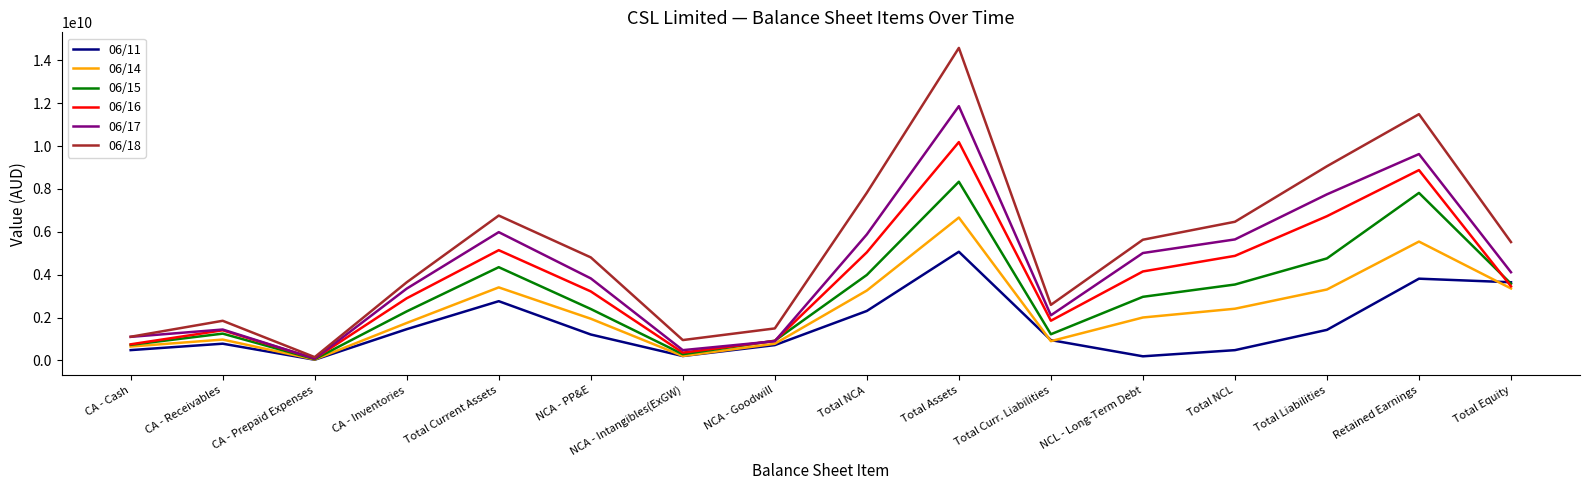

Rank the series by their average value, from lowest to highest.

06/11, 06/14, 06/15, 06/16, 06/17, 06/18